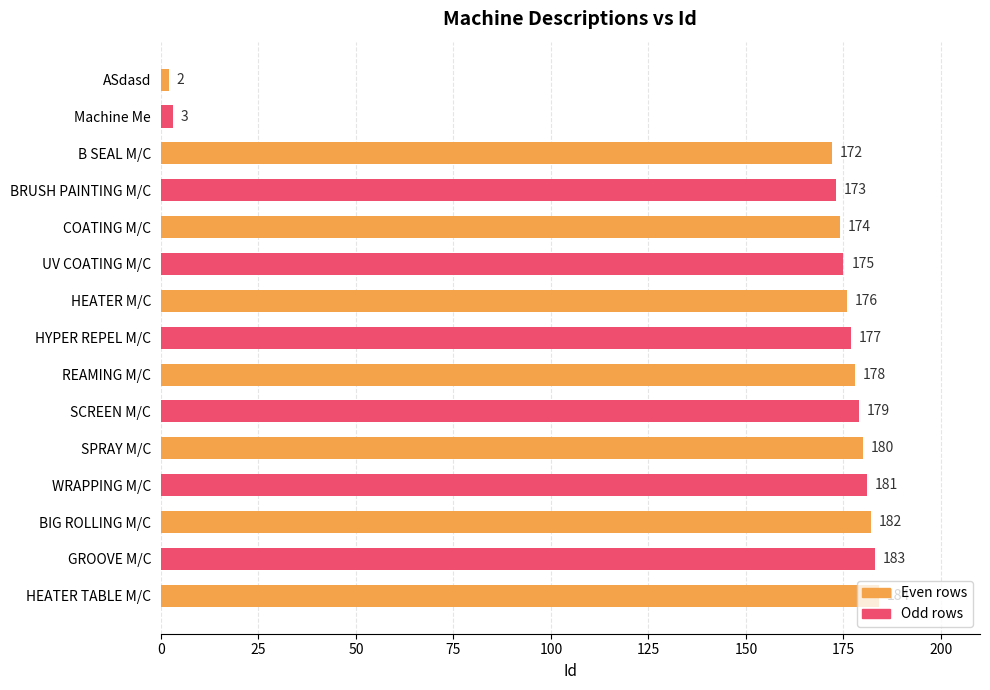

Where is the data nearest to the value 93?

B SEAL M/C